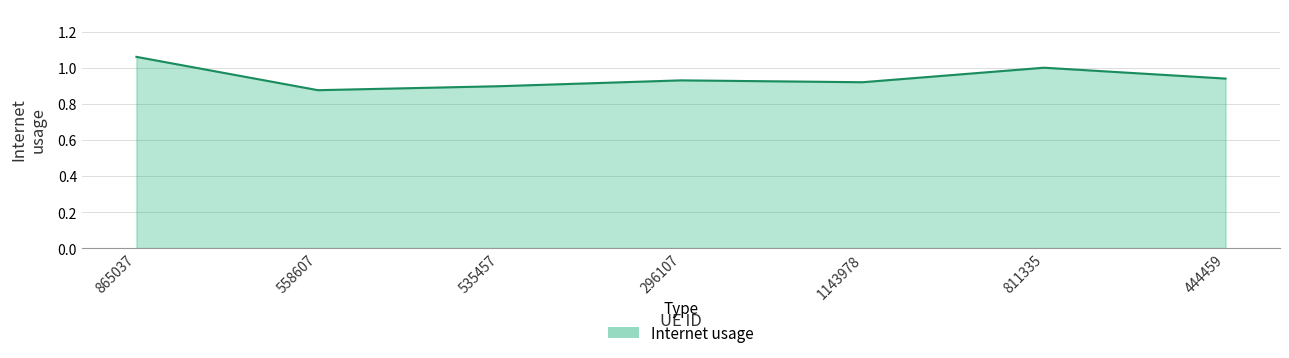

What position from the right is 811335?

2